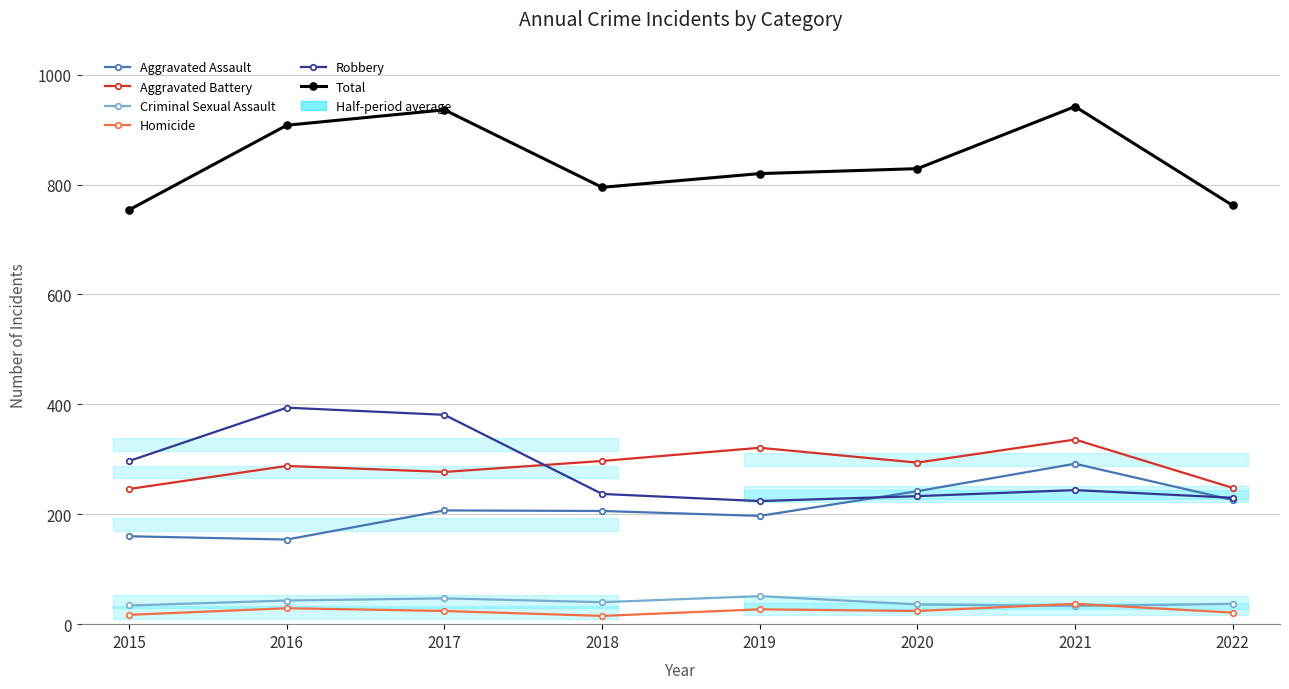

Which series has the largest total across all categories?

Total